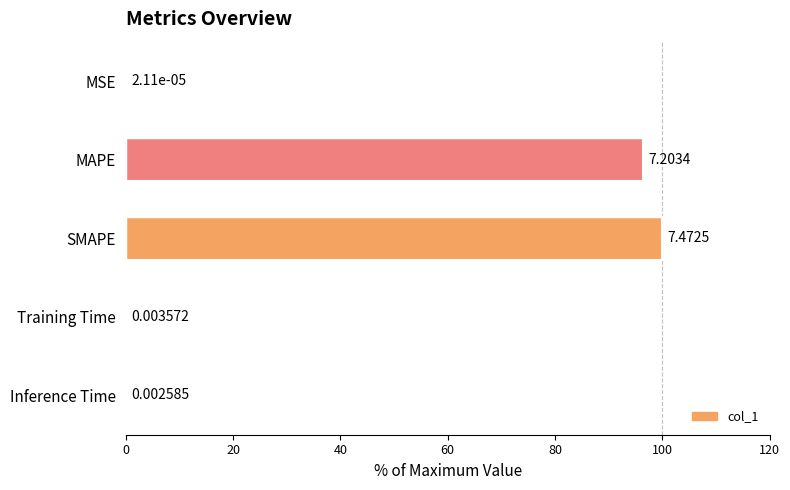

What is the change in value from MAPE to Inference Time?

-96.4